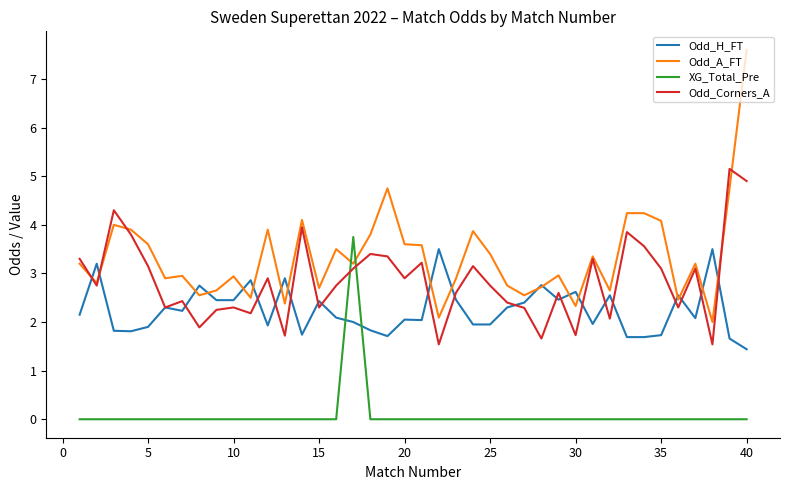

At how many categories does at least one series exceed 6?

1